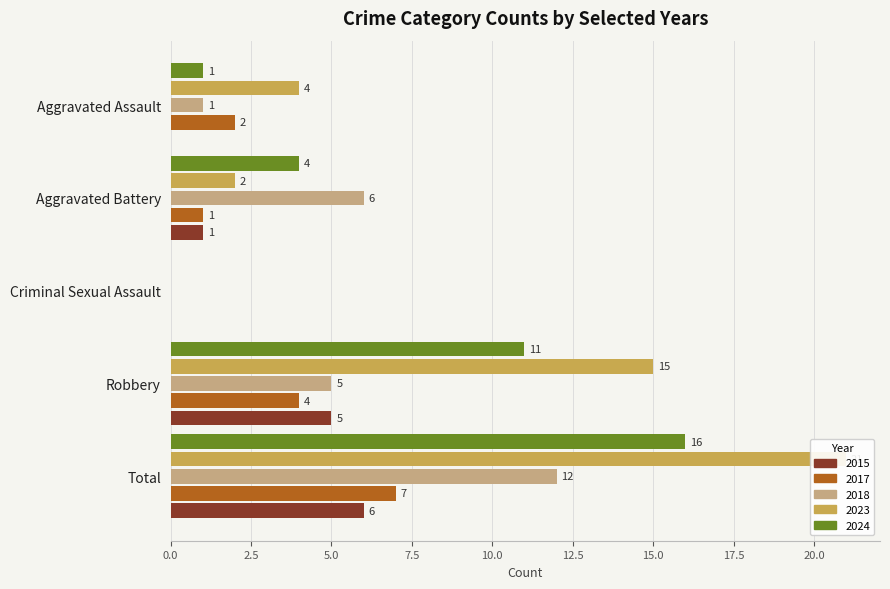

What is the average value of the 2024 series?

6